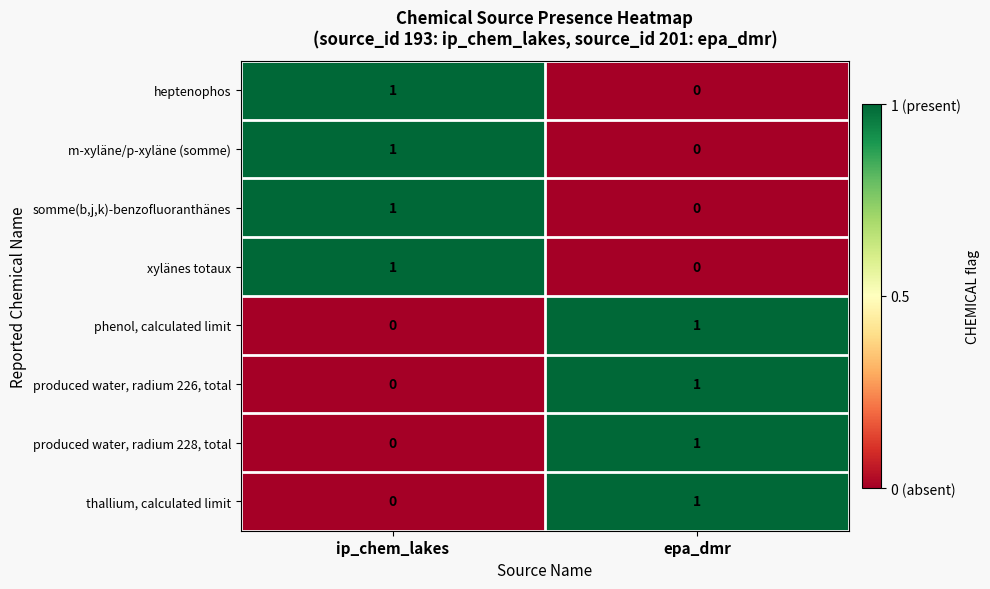

Which category has the highest value in the produced water, radium 228, total series?

epa_dmr